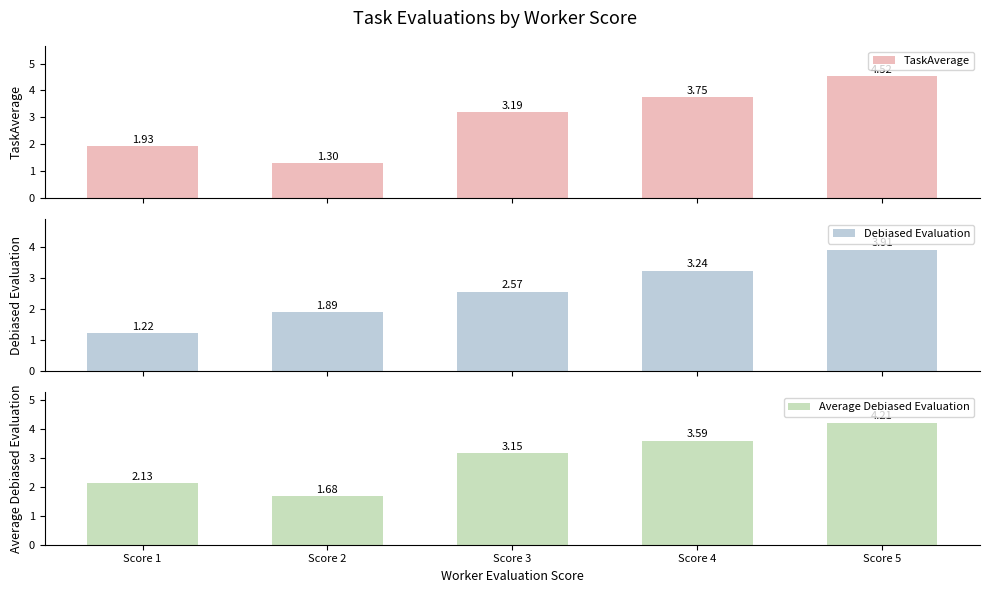

What is the difference between the highest and lowest values at Score 1?

0.9